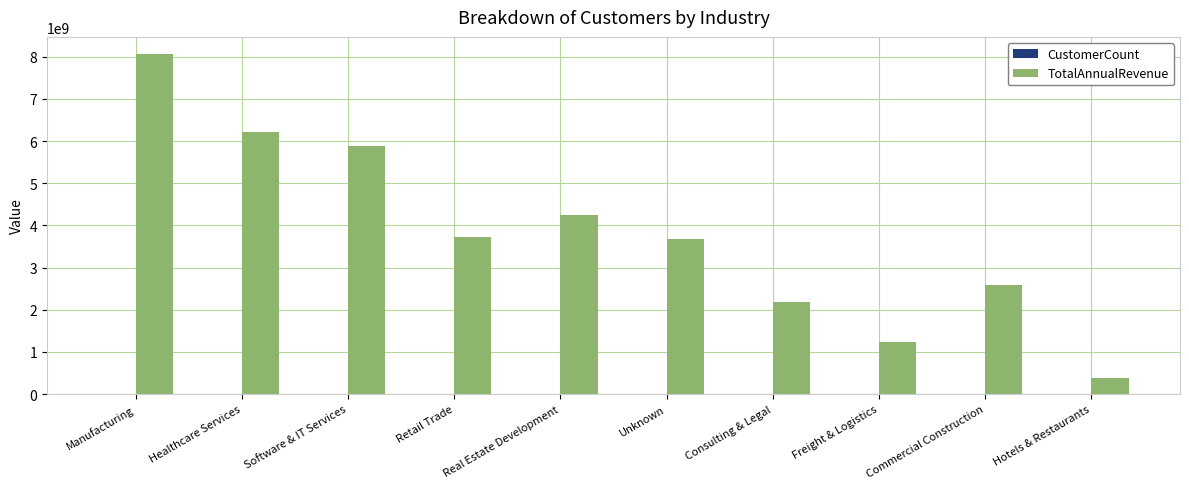

The value of TotalAnnualRevenue at Retail Trade is 5931991750. True or false?

False